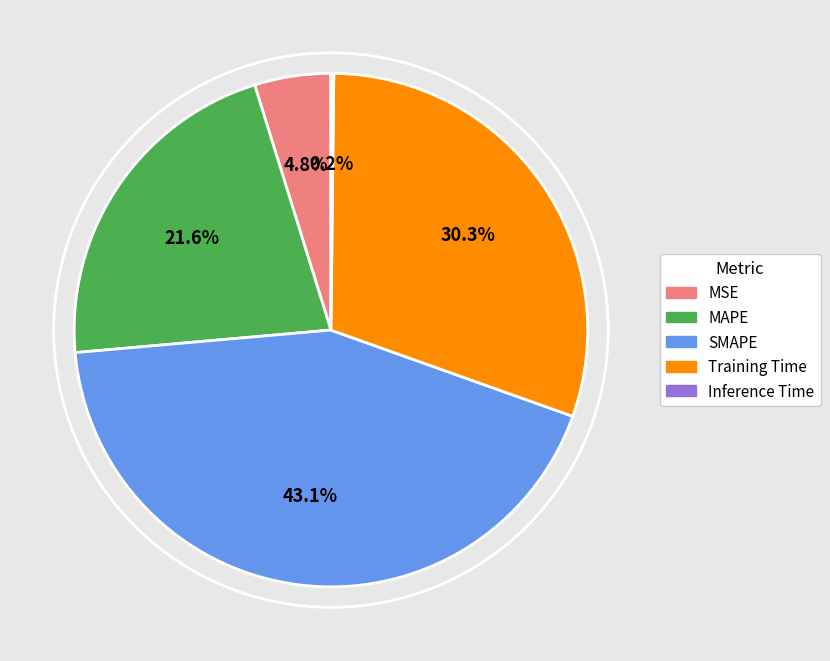

Is there any slice that represents more than half of the pie?

No